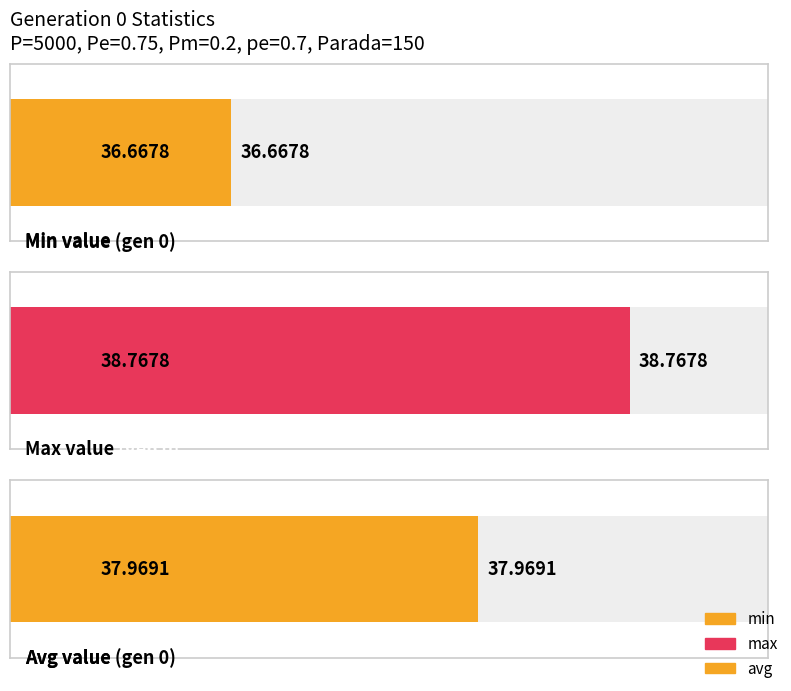

Which series has the largest range (max minus min)?

avg